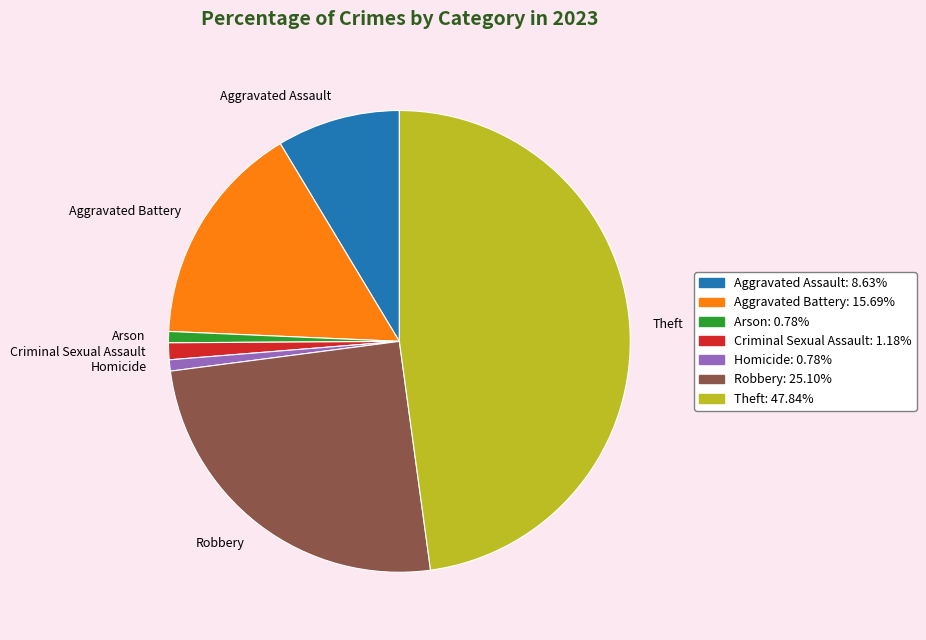

Is it true that Arson is 1% of the pie?

True